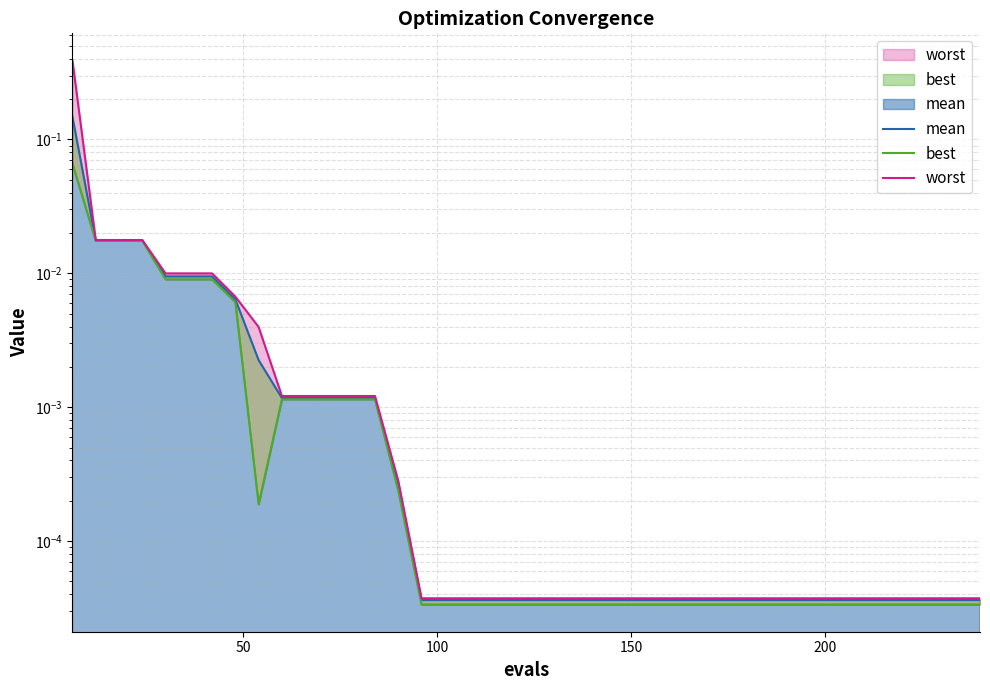

Which series has the largest total across all categories?

worst